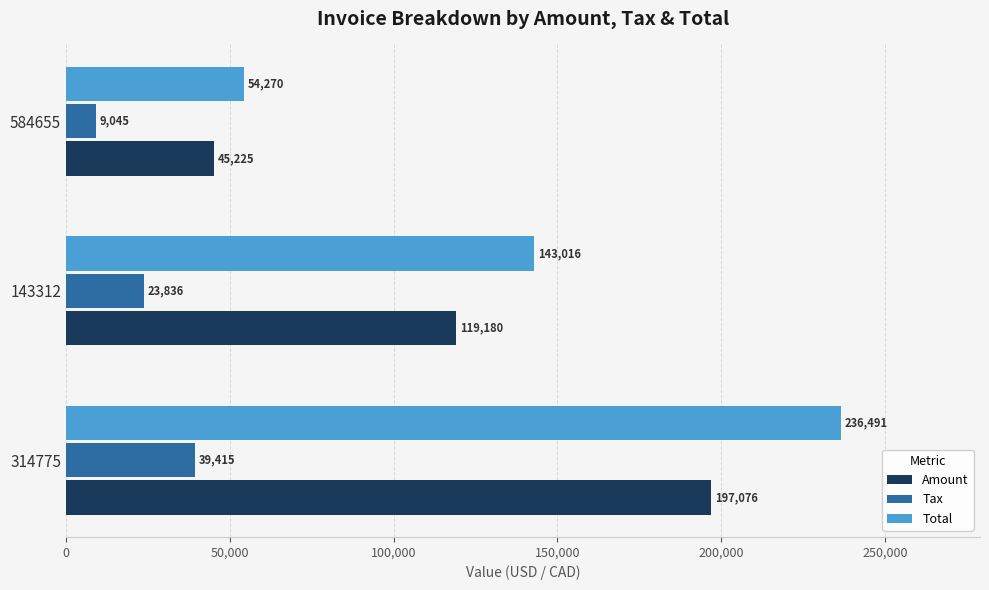

Is the value of Total at 314775 greater than the value of Amount at 584655?

Yes